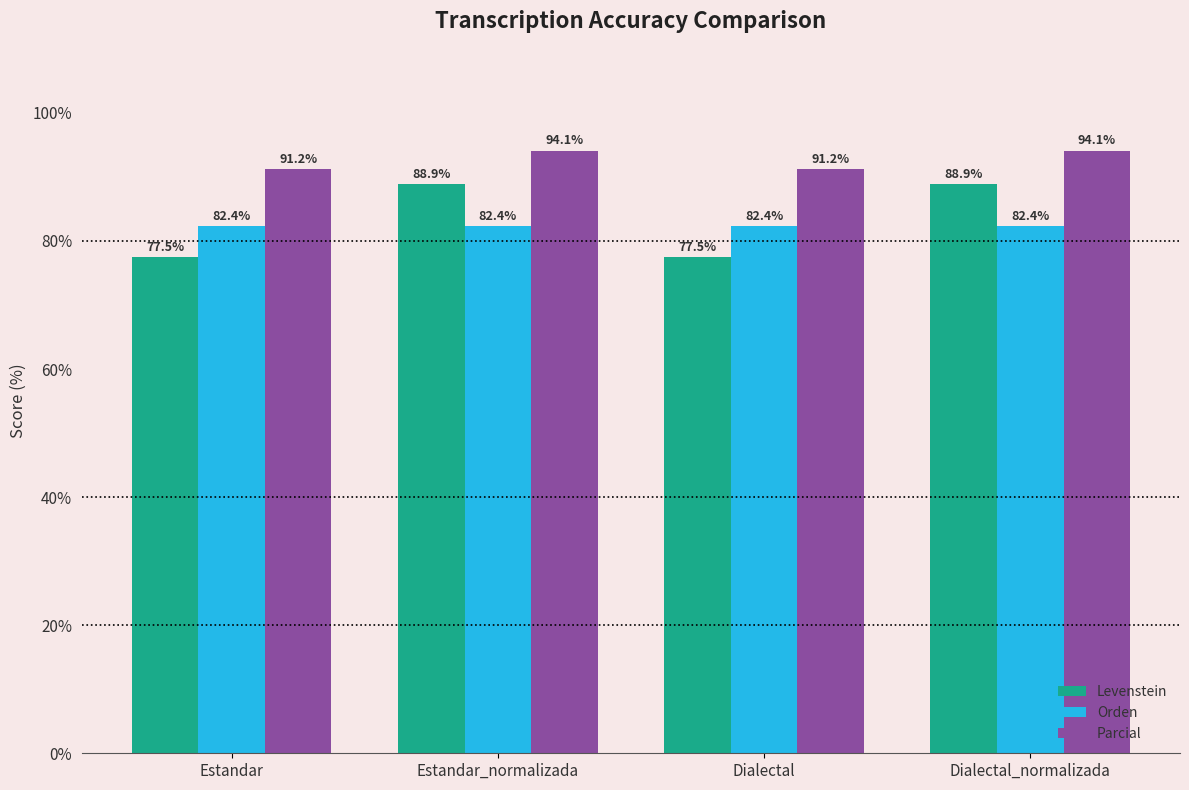

Rank the series by their maximum value, from highest to lowest.

Parcial, Levenstein, Orden